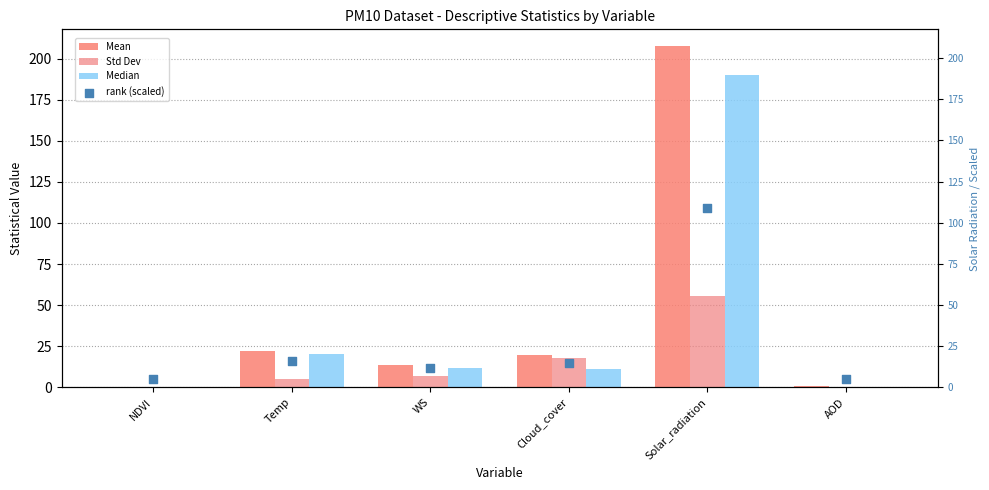

Which series has the largest Y range (max minus min)?

Mean